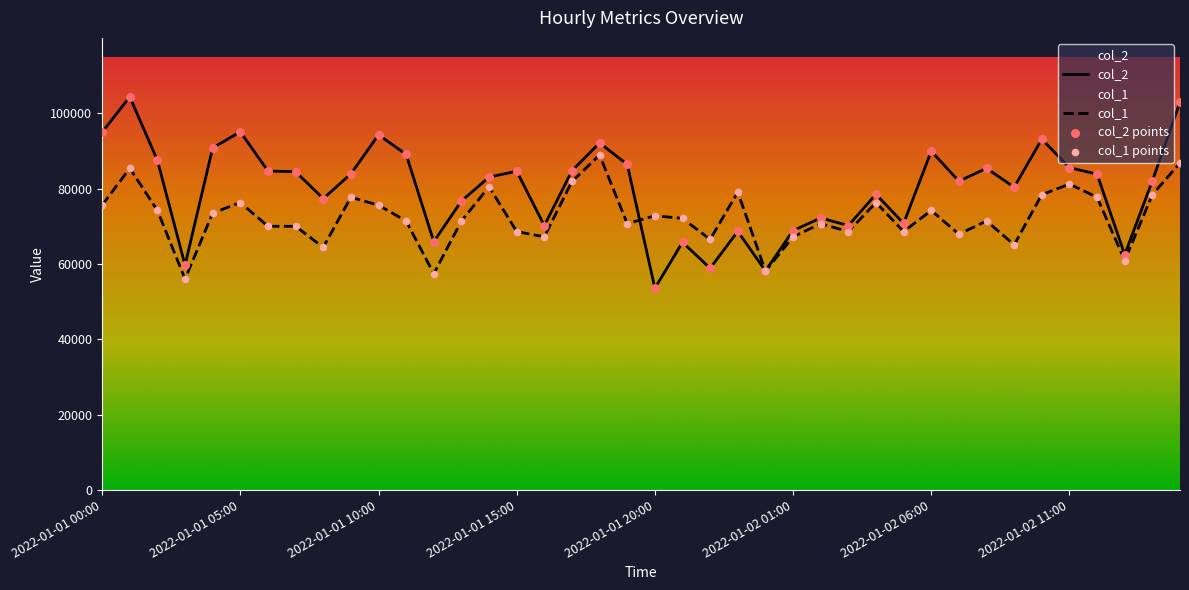

At how many categories does at least one series exceed 100822?

2